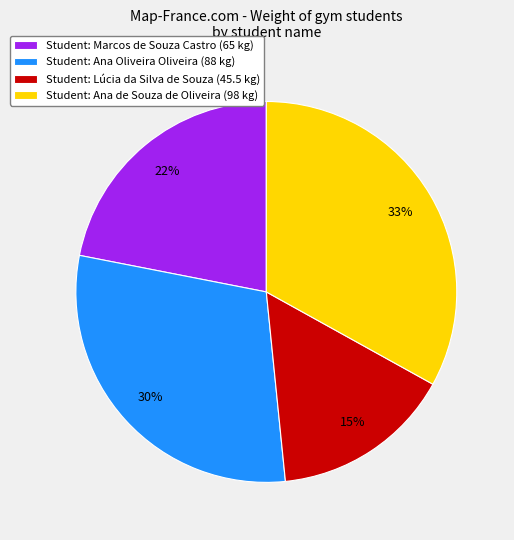

Rank the categories by value from highest to lowest.

Student: Ana de Souza de Oliveira (98 kg), Student: Ana Oliveira Oliveira (88 kg), Student: Marcos de Souza Castro (65 kg), Student: Lúcia da Silva de Souza (45.5 kg)